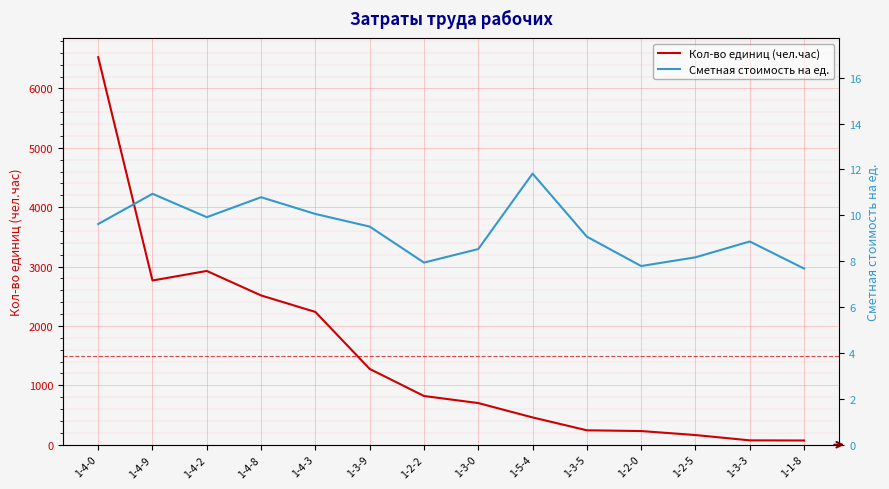

What is the label of the 2nd point from the left?

1-4-9